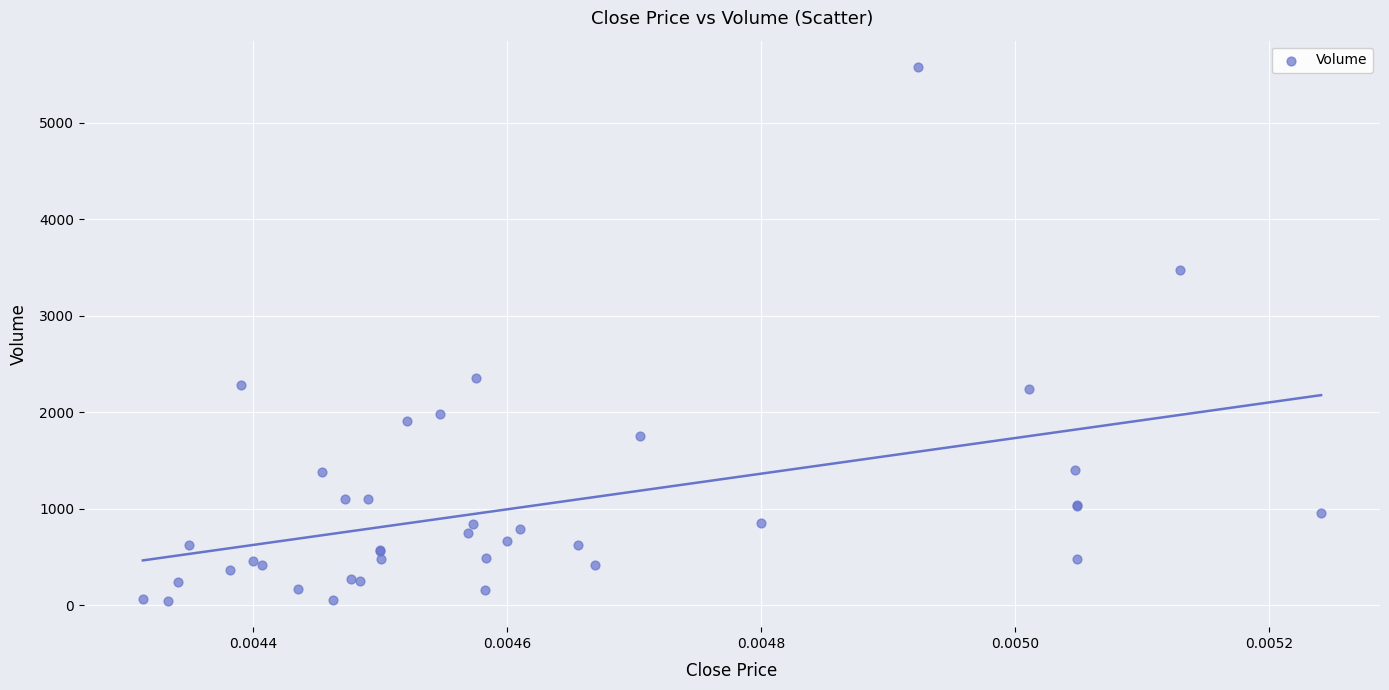

What Y value in the scatter plot is closest to 2810?

2348.6